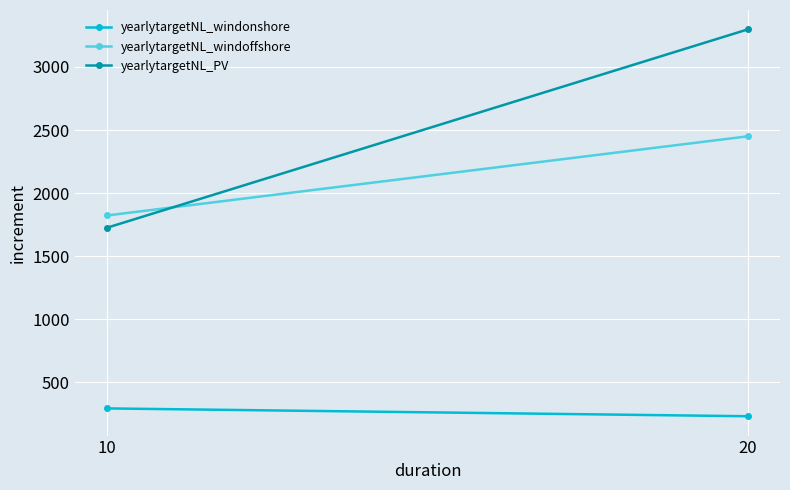

Where is yearlytargetNL_windonshore nearest to the value 259?

20